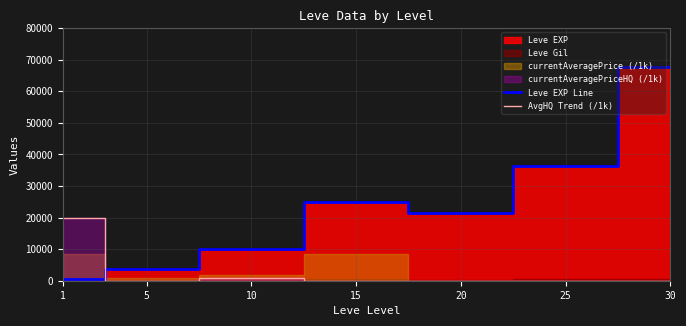

What is the difference between the maximum and second lowest values in the AvgHQ Trend (/1k) series?

19984.9